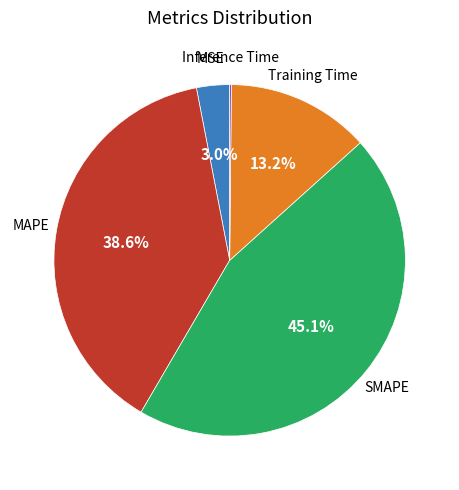

What percentage is the Training Time slice, to the nearest percent?

13%